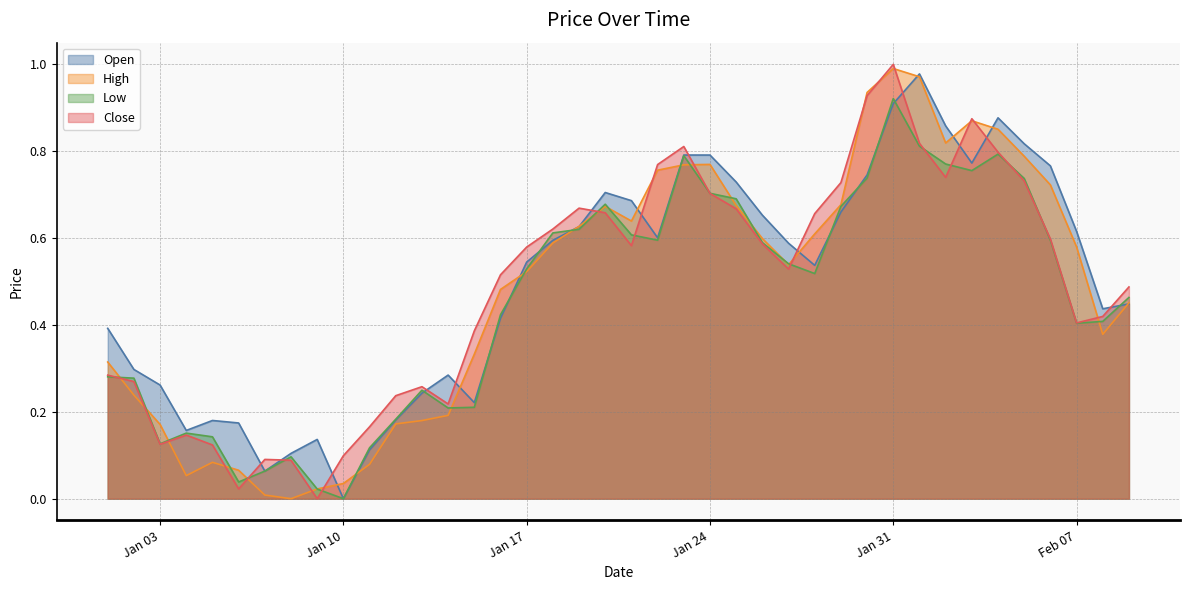

Where is Close nearest to the value 0?

2023-01-09